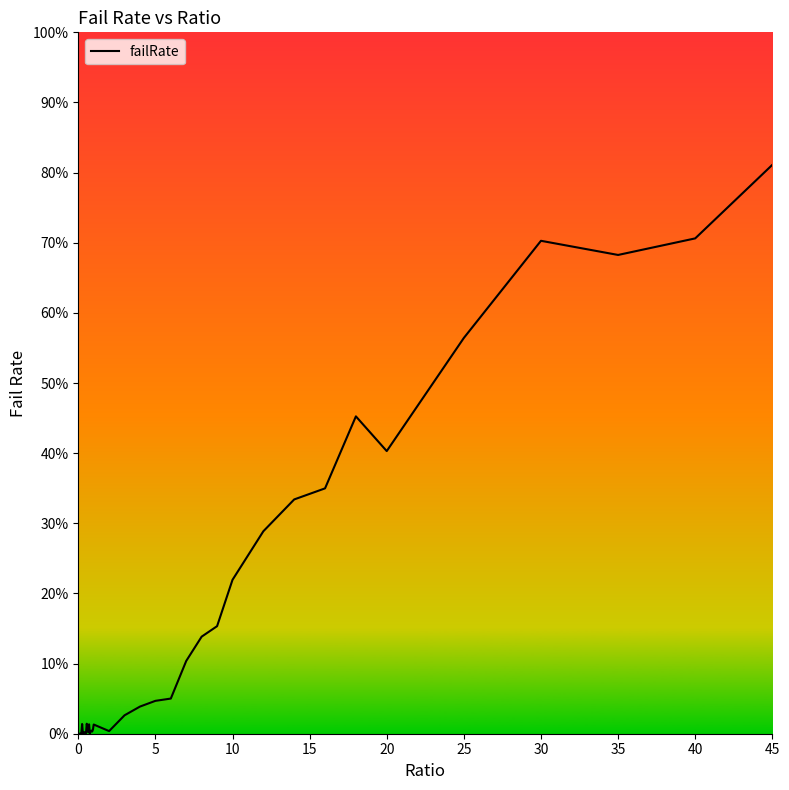

Does the chart display data point markers on the line(s)?

No